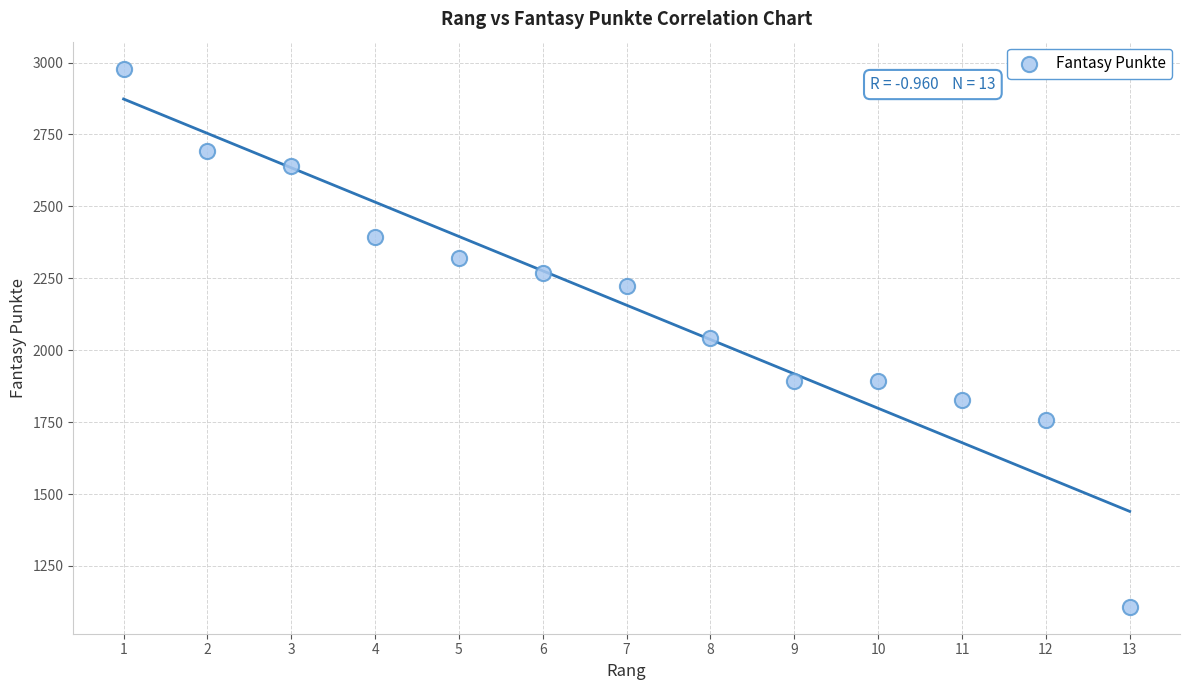

What is the range of X values (max minus min)?

12